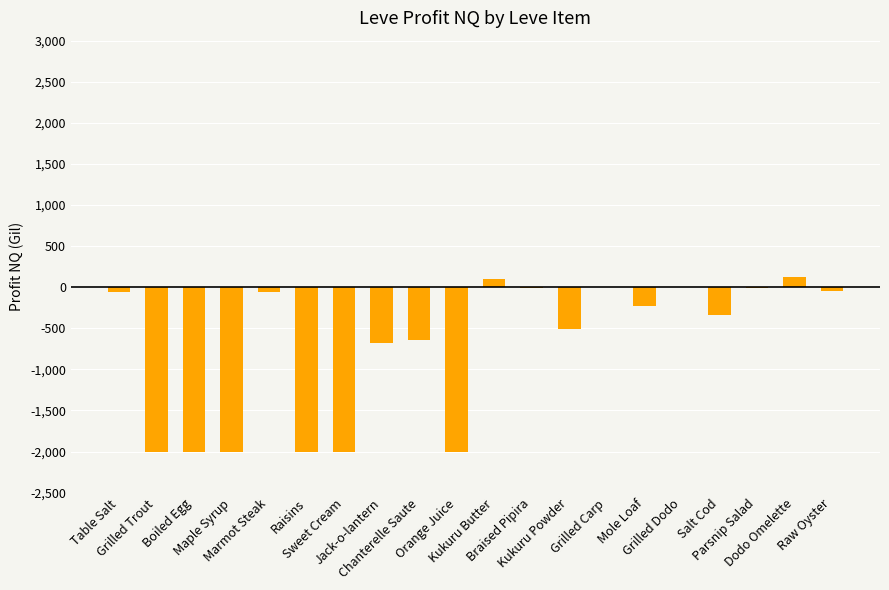

What is the sum of the values at Chanterelle Saute and Grilled Dodo?

-646.4